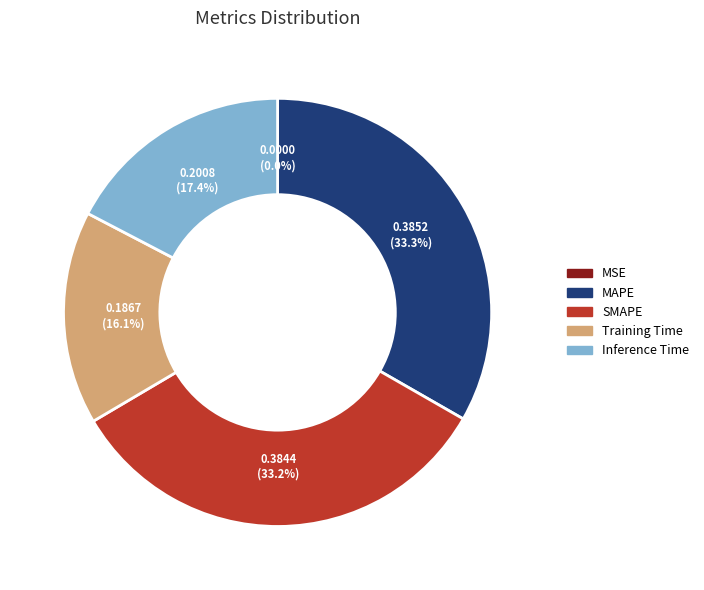

Which has a higher value, SMAPE or Inference Time?

SMAPE